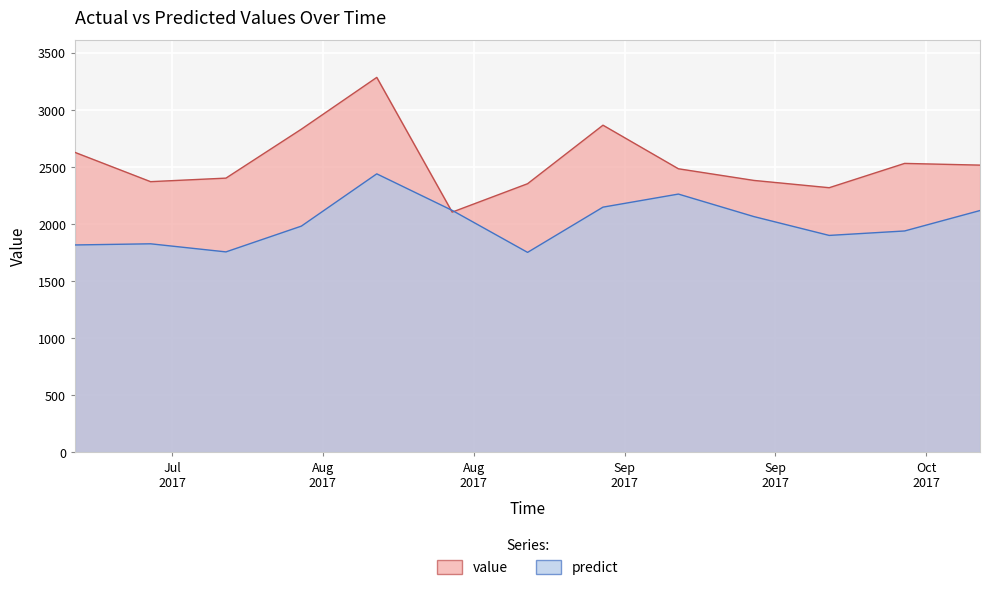

Which category has the lowest value in the predict series?

2017-08-27